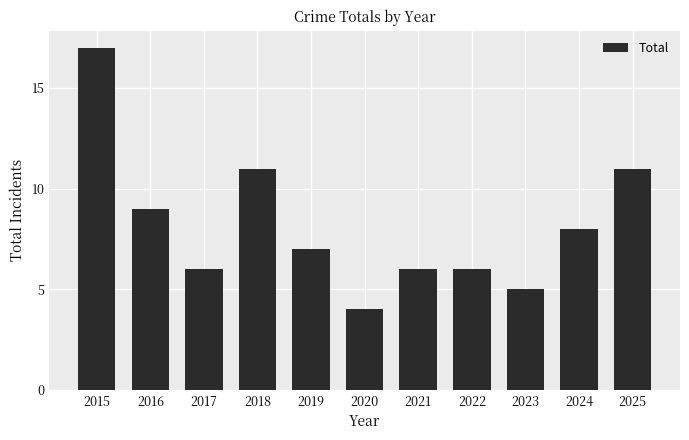

What is the difference between the maximum and minimum values?

13